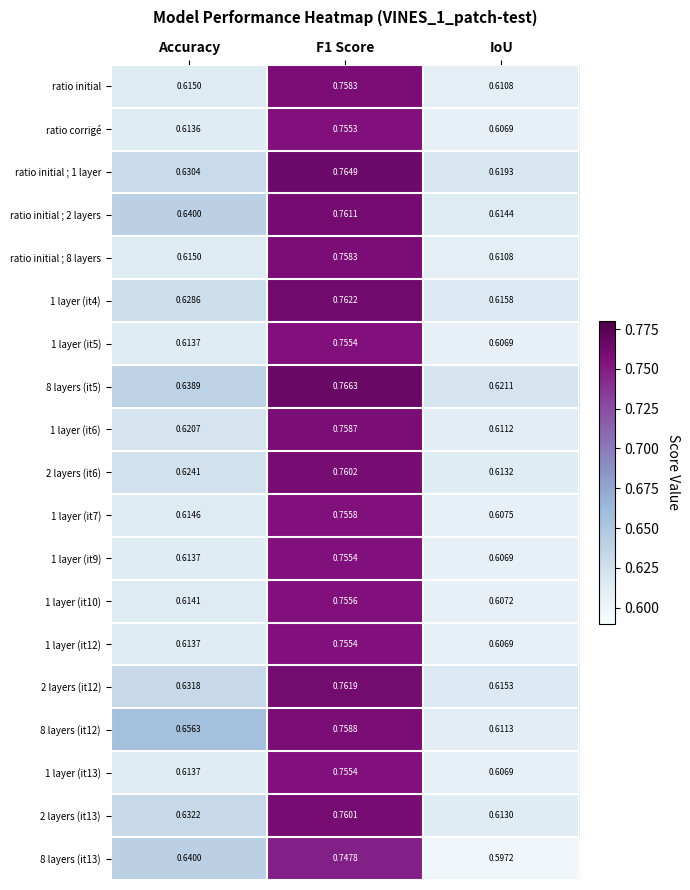

Which label corresponds to the smallest value in the chart?

IoU